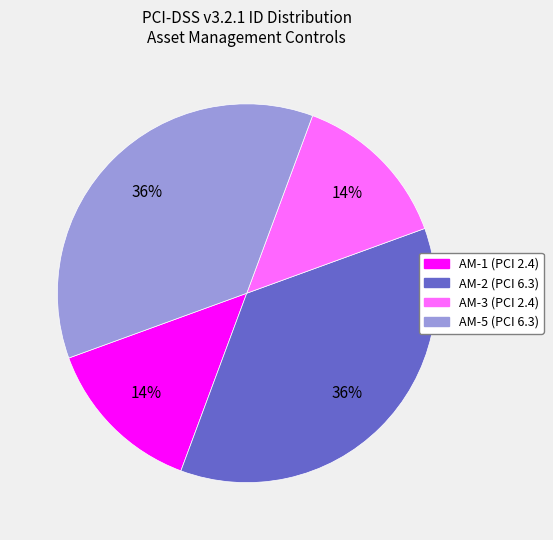

Is there any slice that represents more than half of the pie?

No